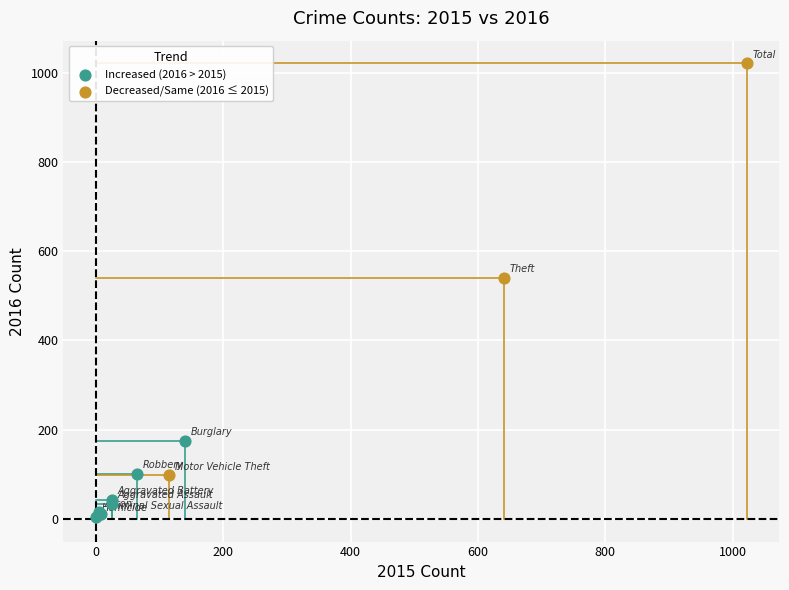

Which series contains the lowest Y value?

Increased (2016 > 2015)